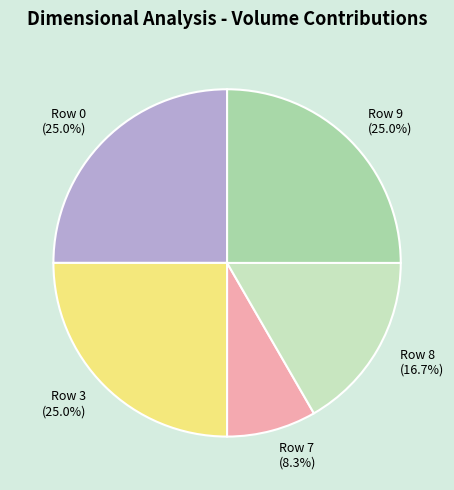

True or false: Row 9 accounts for 25% of the total.

True